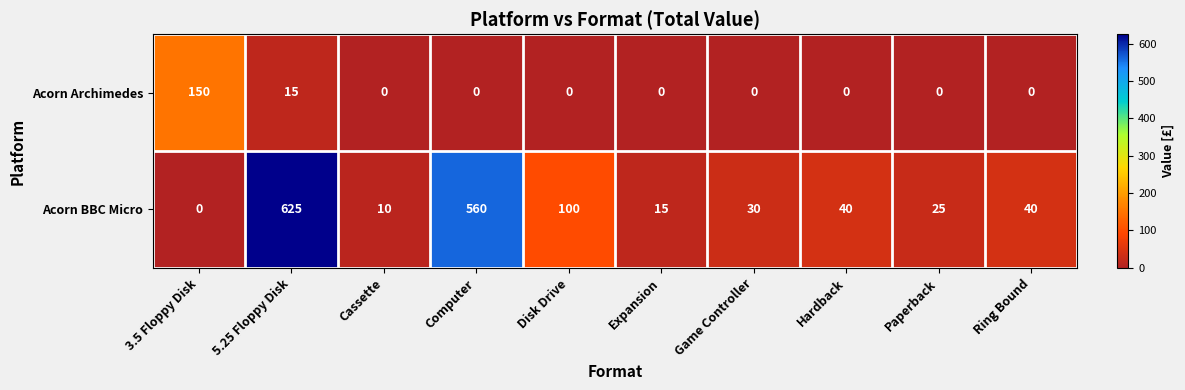

Which category has the highest value in the Acorn Archimedes series?

3.5 Floppy Disk